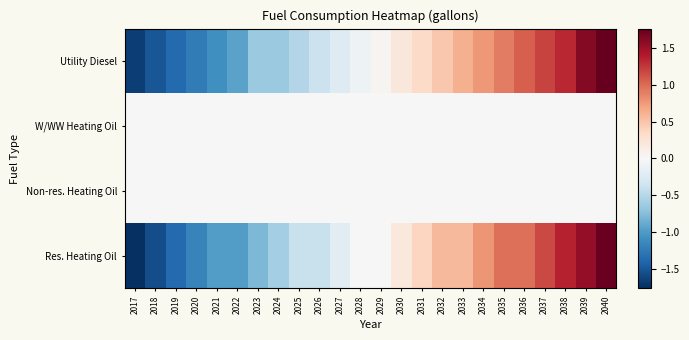

Which category has the lowest value across all series?

2017